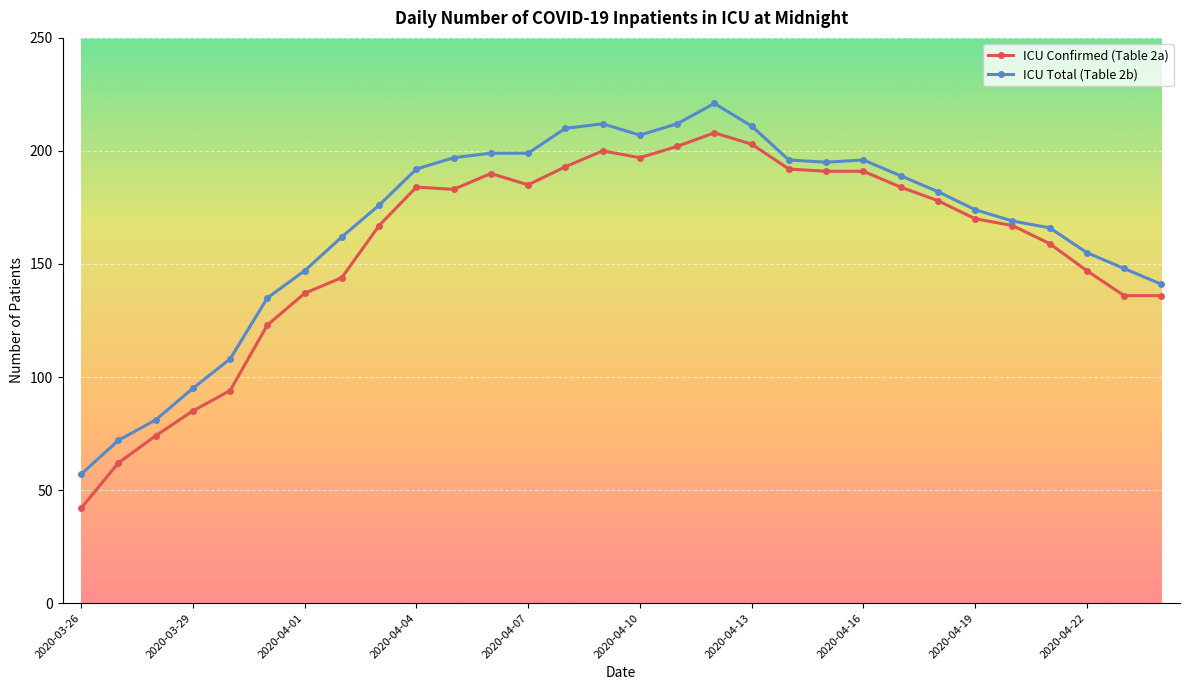

What is the maximum value shown in the chart?

221